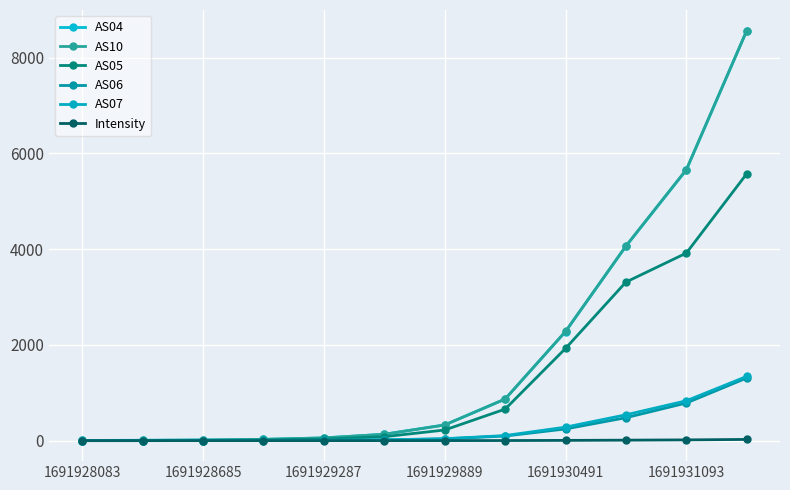

At which category is the sum across all series the highest?

11